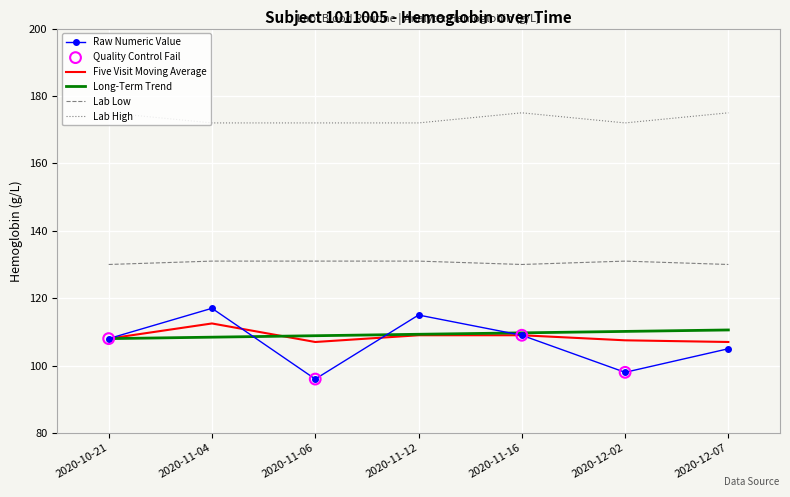

Which series has the largest total across all categories?

Lab High